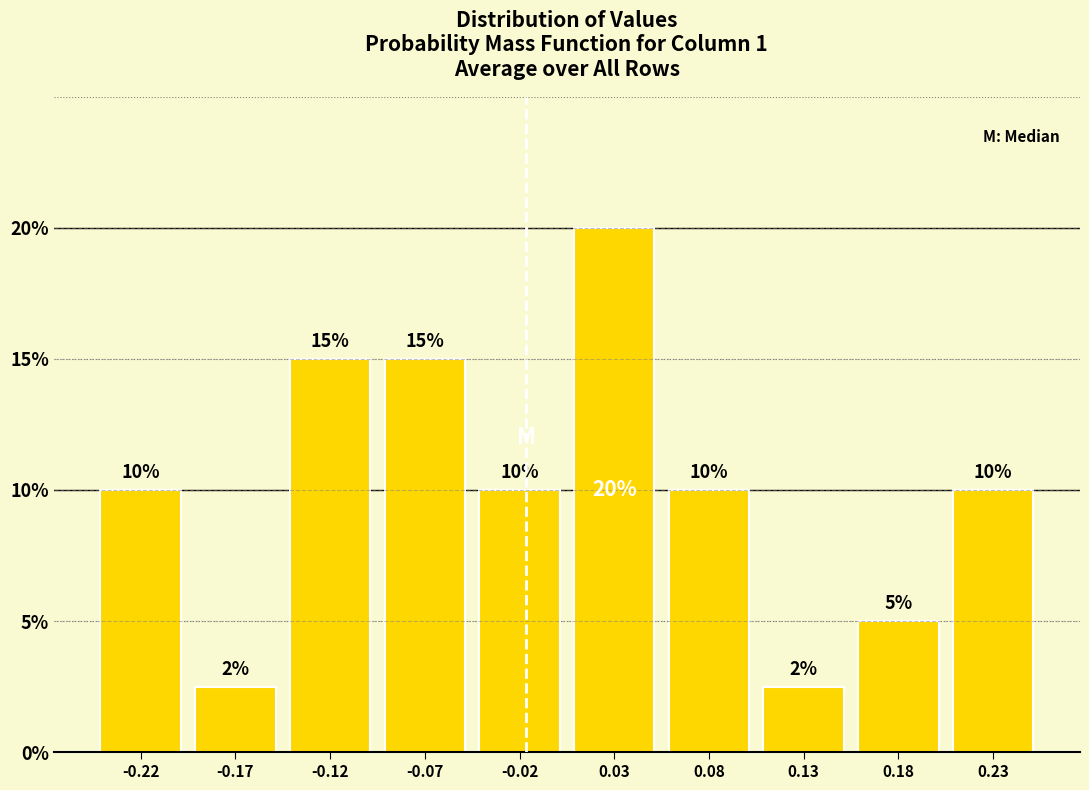

Over which range of the x-axis is the bar tallest?

0.01 to 0.06